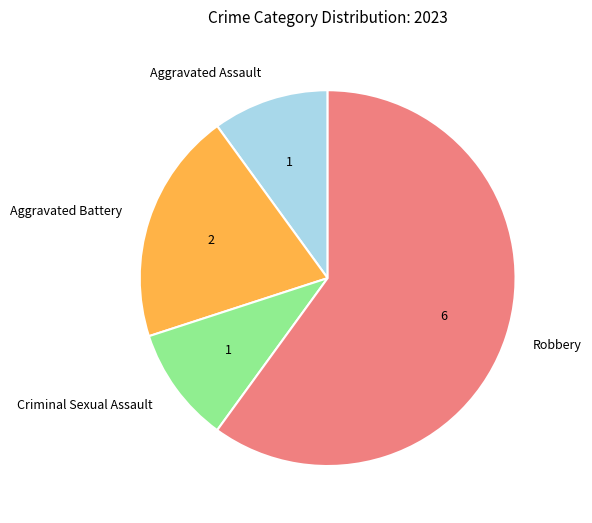

Count the number of slices in the pie.

4